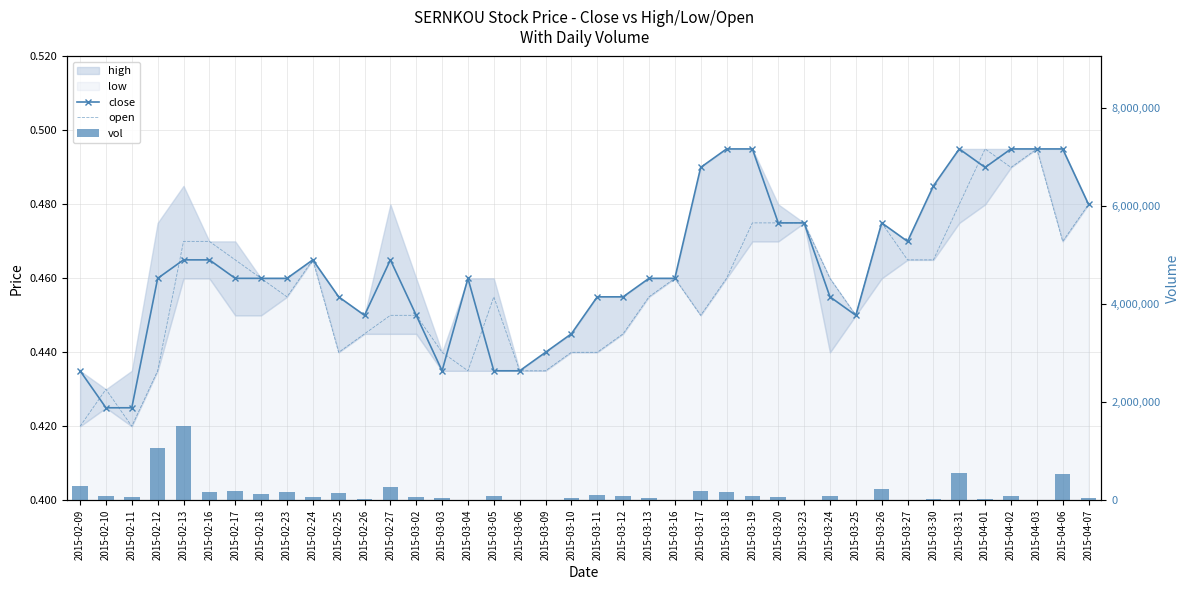

What is the label of the 26th bar from the right?

2015-03-03